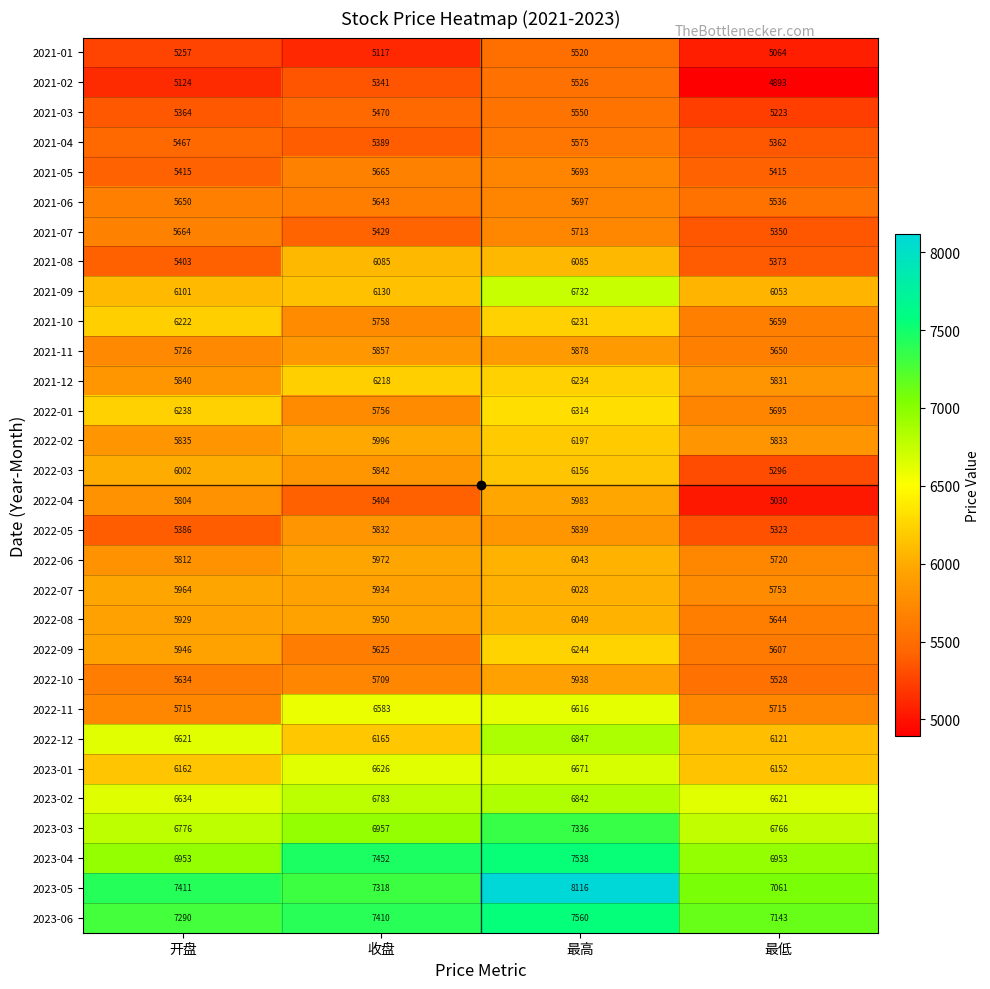

Which series has the largest total across all categories?

2023-05